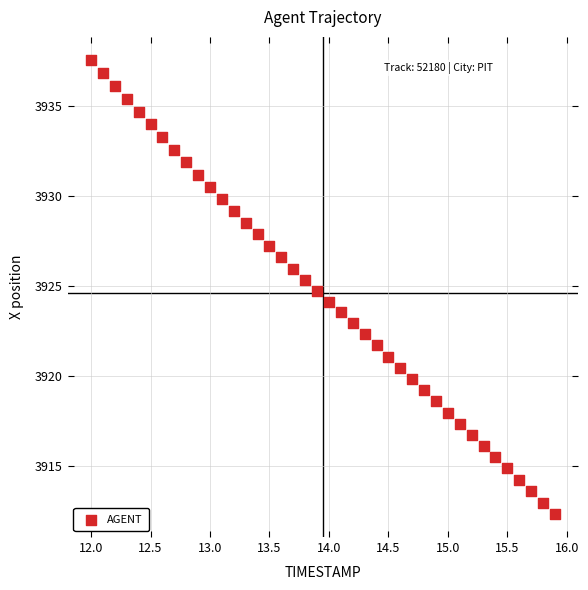

What is the range of X values (max minus min)?

3.9